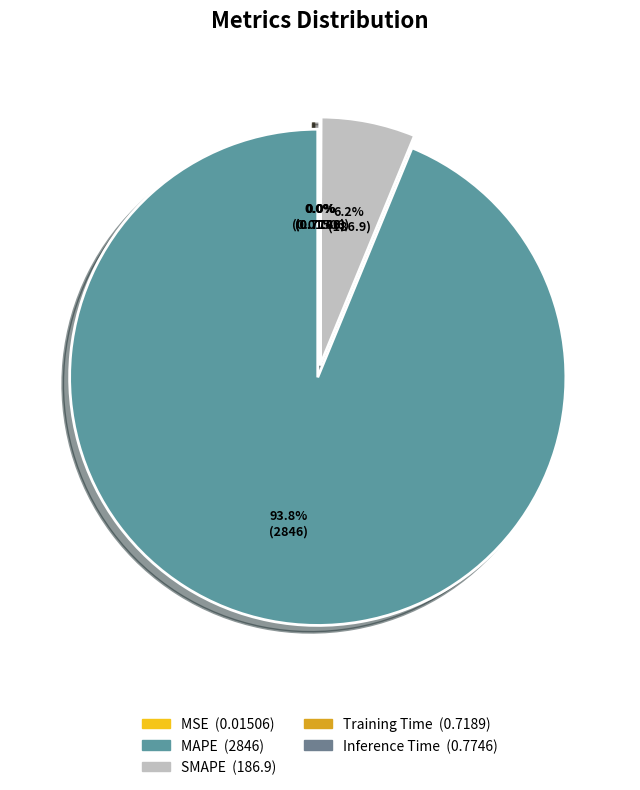

Is Training Time the majority of the pie?

No